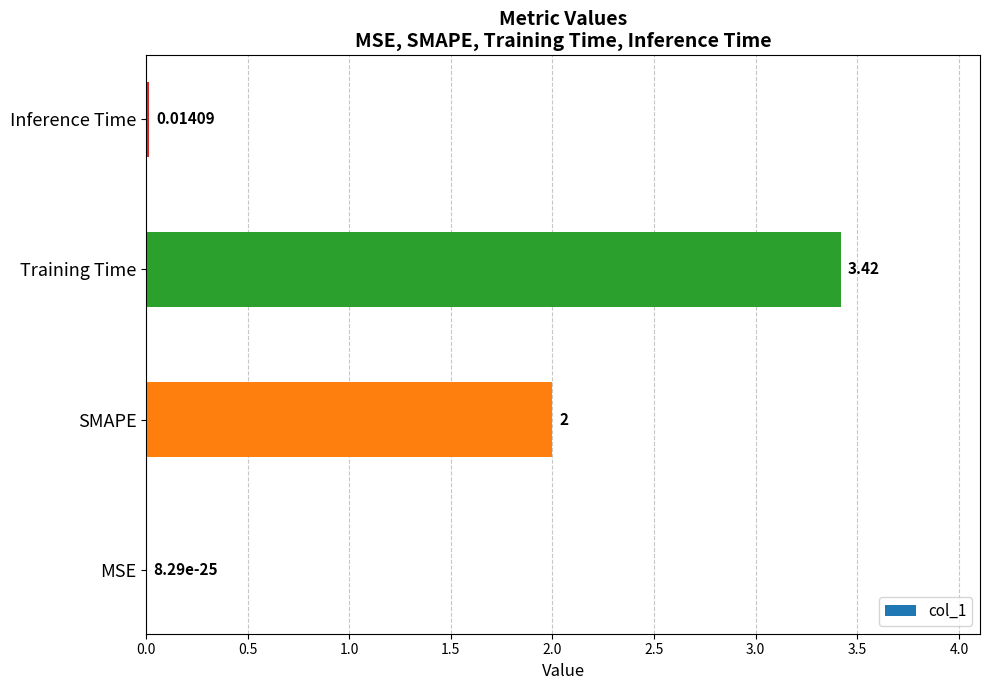

Between MSE and Training Time, which is larger?

Training Time